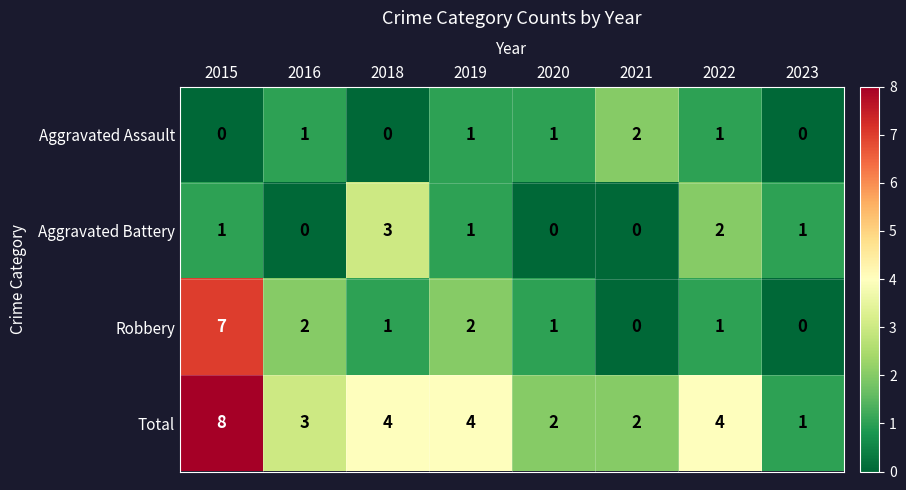

How many values in Robbery are above zero?

6